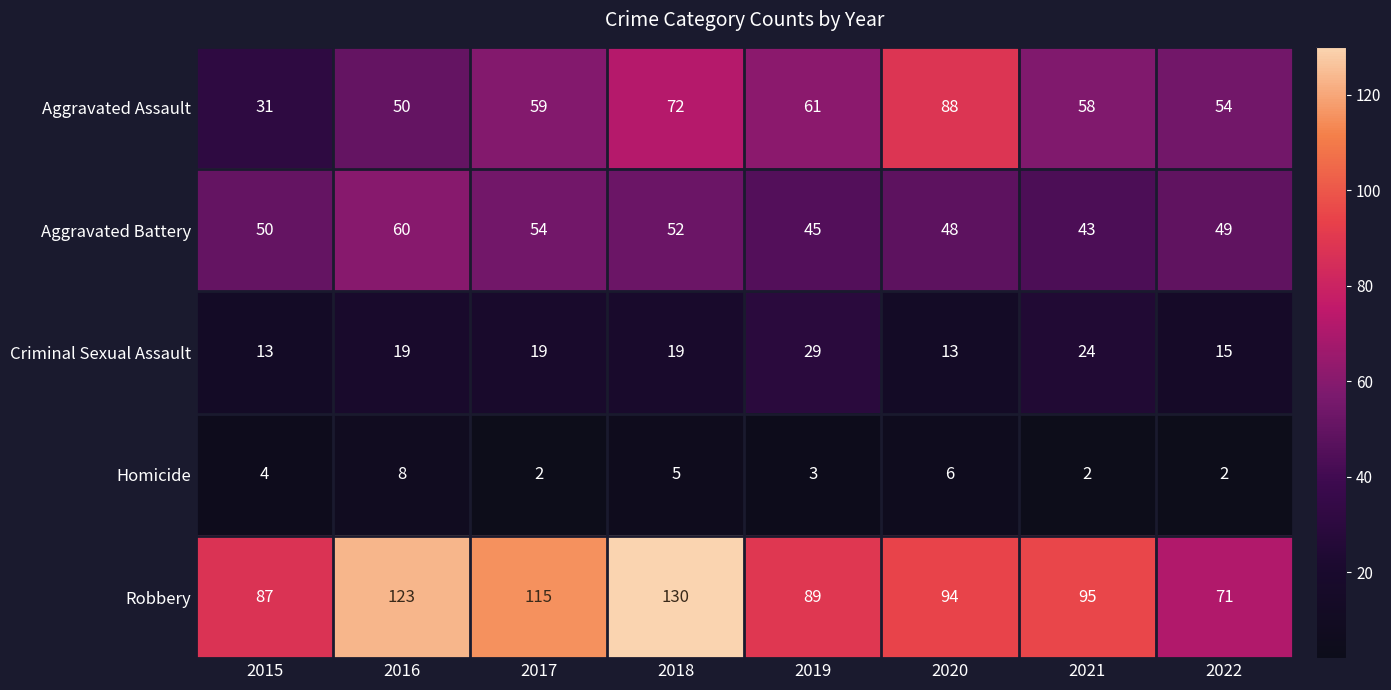

What is the smallest value displayed?

2